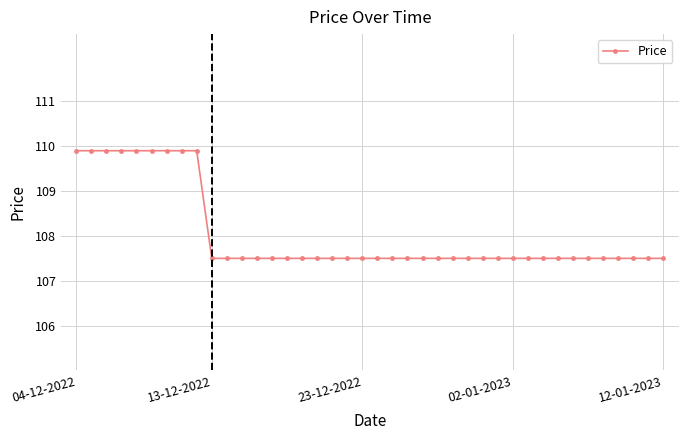

What is the average value?

108.0